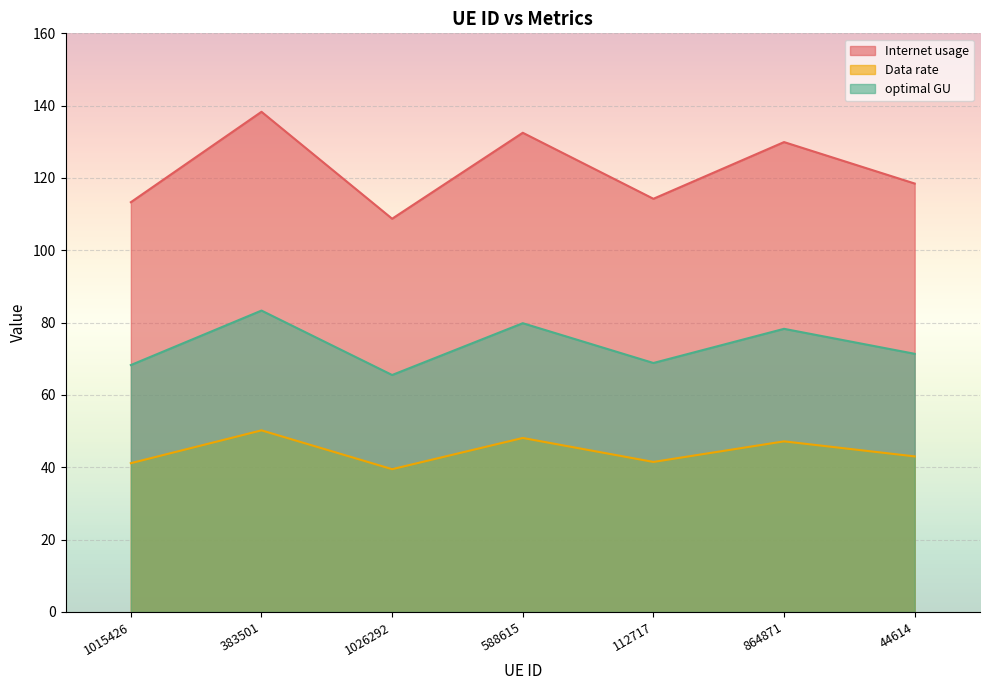

The value of optimal GU at 383501 is 83.3. True or false?

True